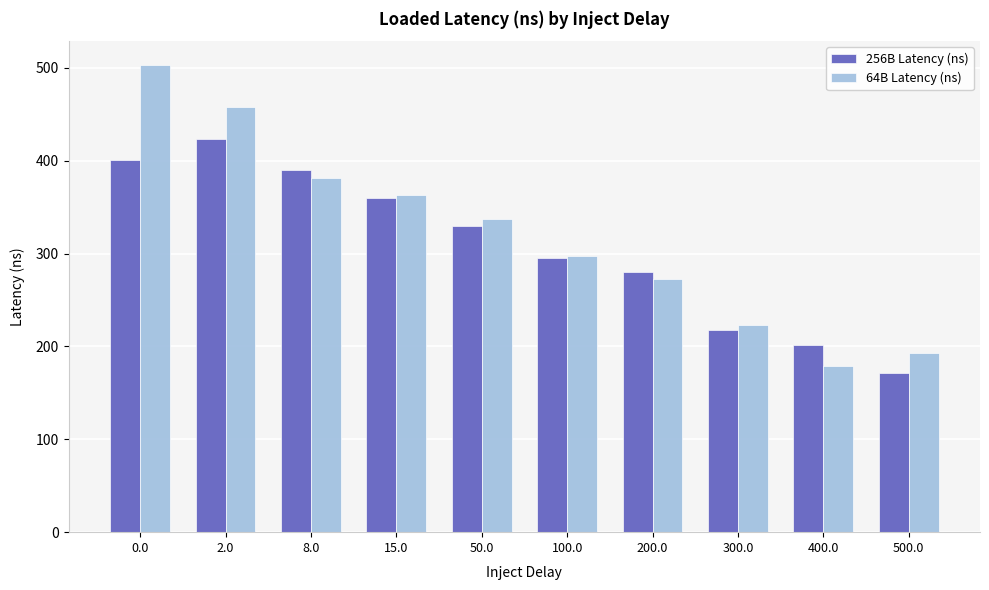

List the labels in order of 256B Latency (ns) value, largest first.

2.0, 0.0, 8.0, 15.0, 50.0, 100.0, 200.0, 300.0, 400.0, 500.0